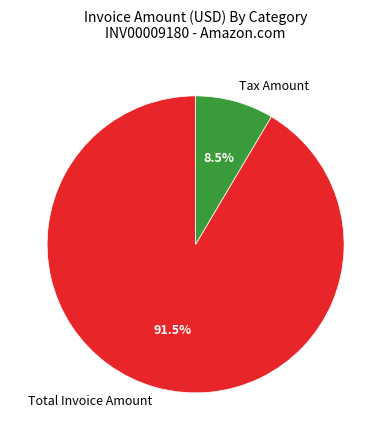

How many segments does this pie chart have?

2